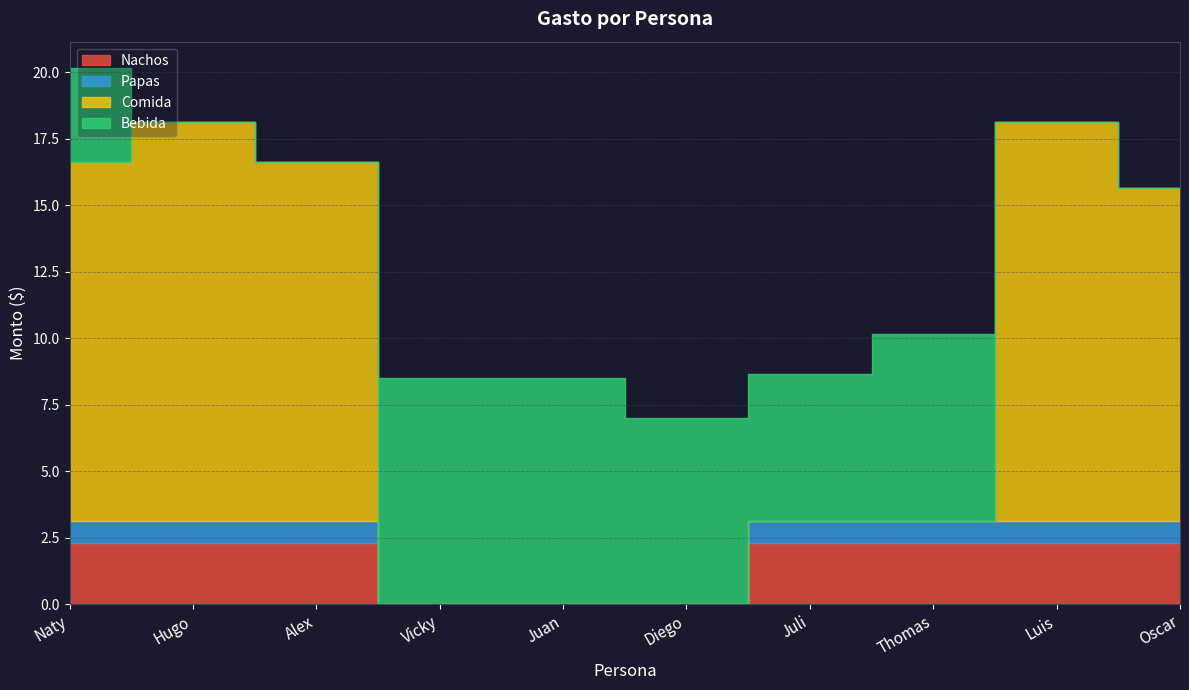

Rank the series at Hugo from highest to lowest value.

Comida, Nachos, Papas, Bebida